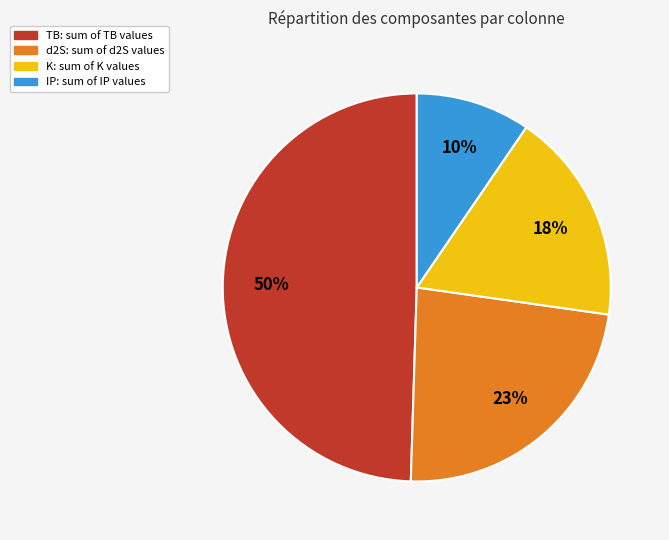

Count the number of slices in the pie.

4